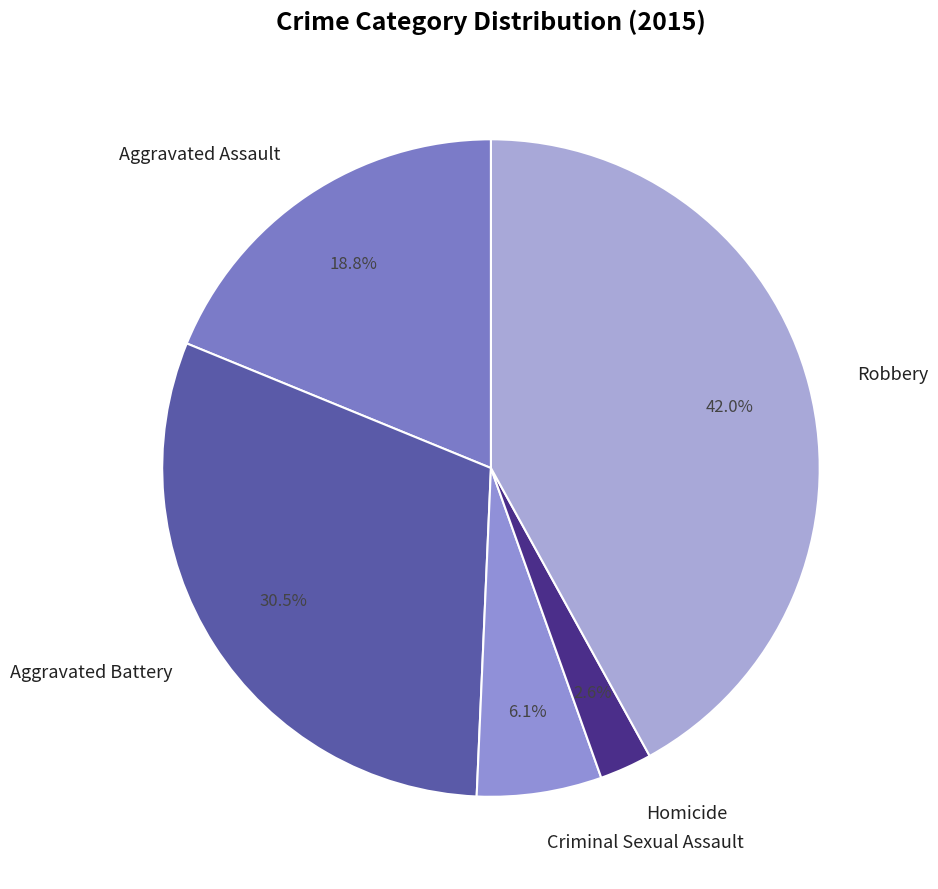

To the nearest percent, what is the combined percentage of Aggravated Assault and Robbery?

61%